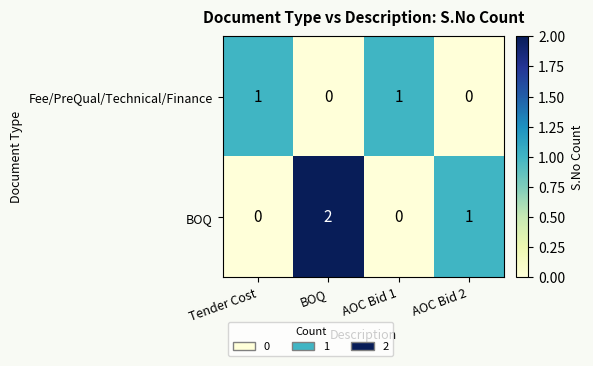

How many distinct data groups are displayed?

2